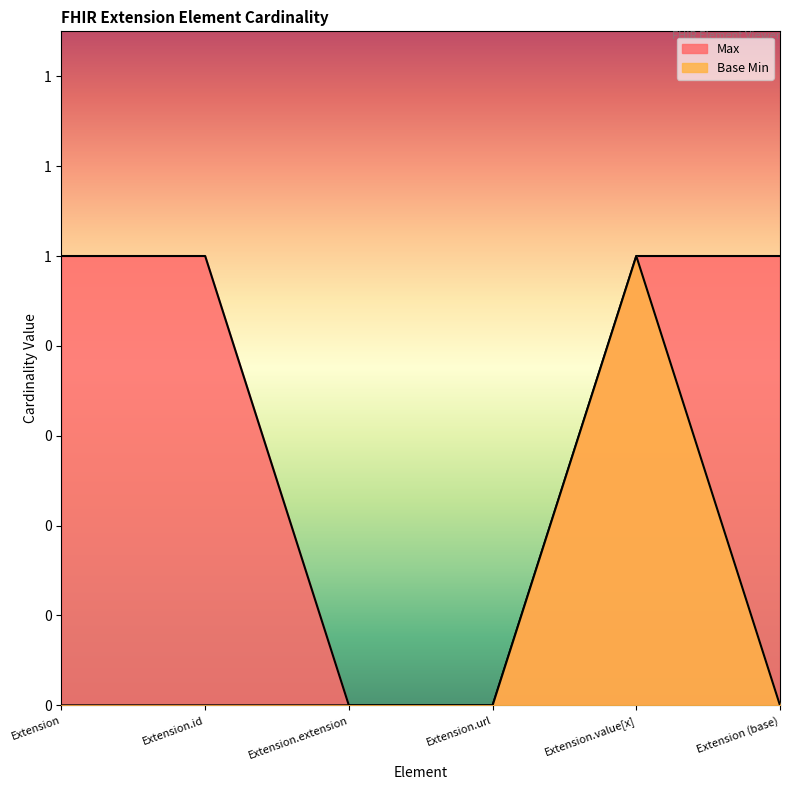

What is the total value across all series at Extension.id?

1